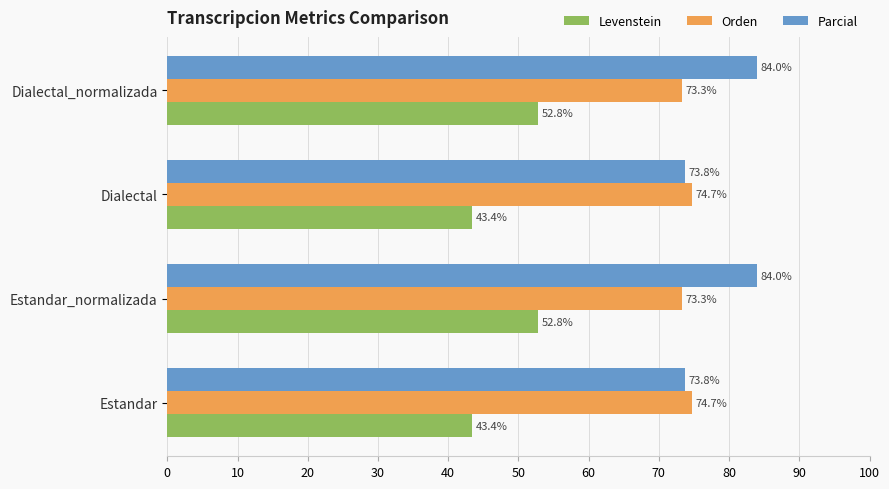

What are all the series names shown in the legend?

Levenstein, Orden, Parcial